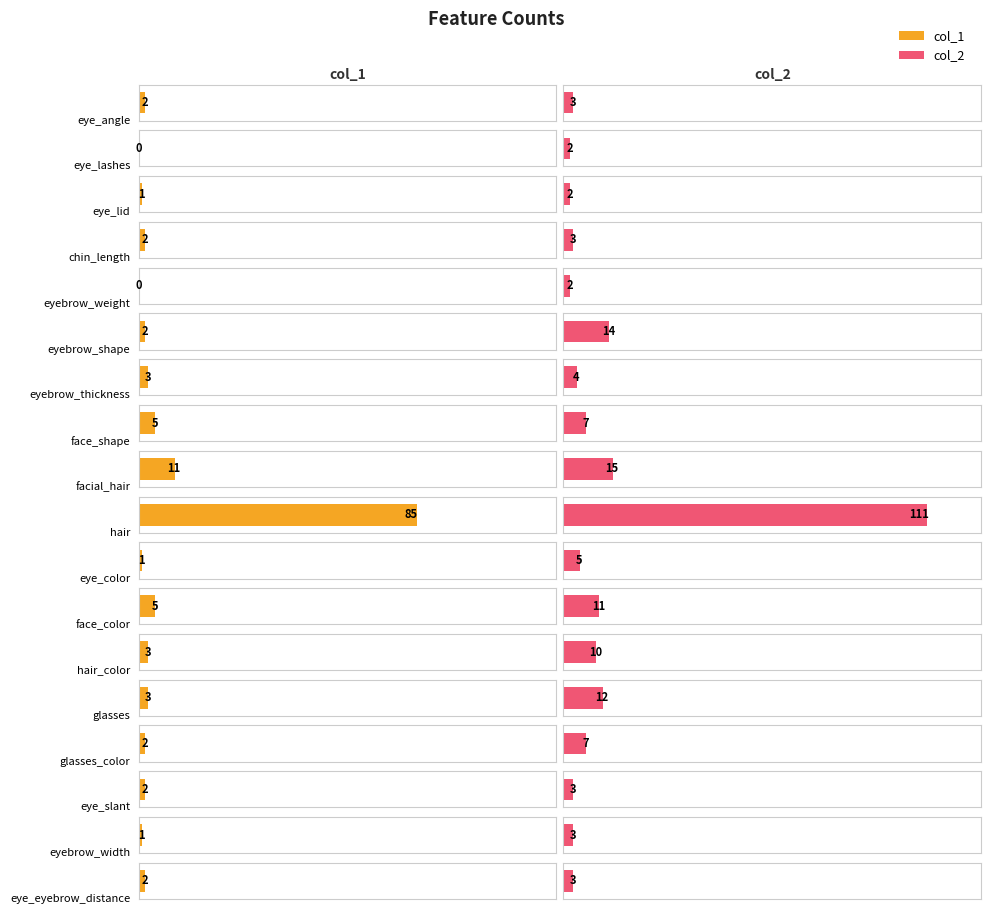

What is the sum of all col_2 values?

217